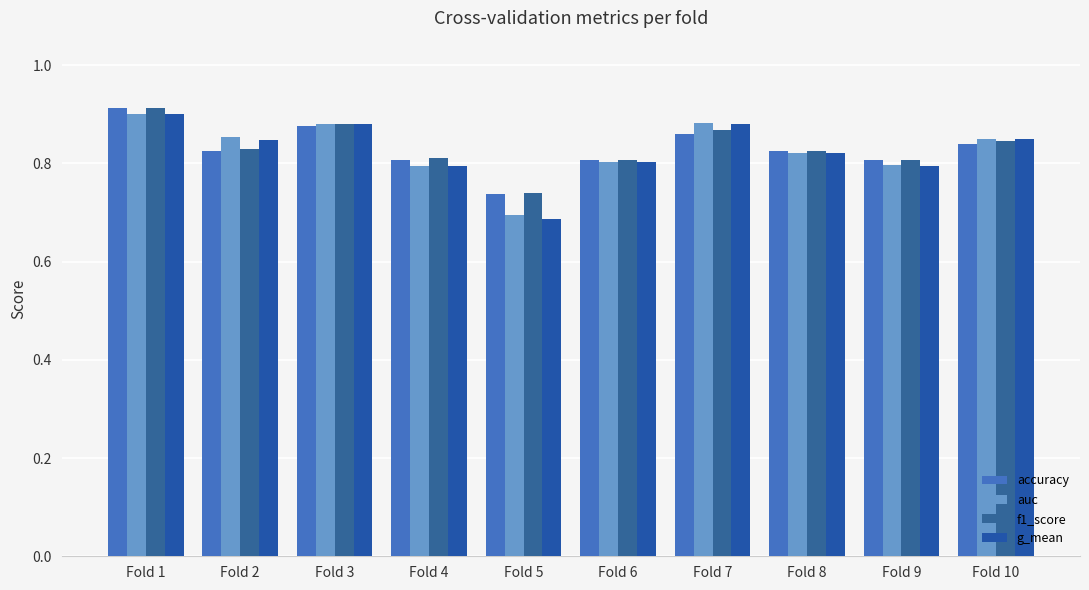

Rank the series by their maximum value, from lowest to highest.

g_mean, auc, accuracy, f1_score